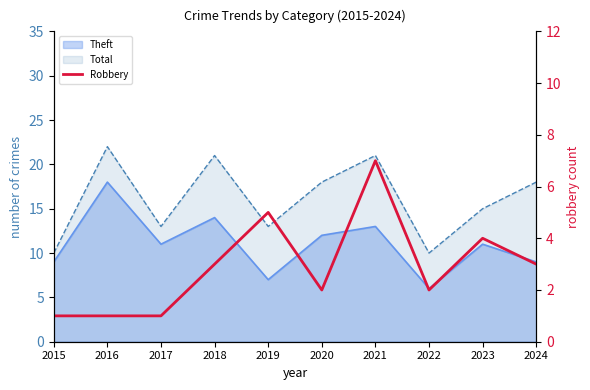

How many data points does each series have?

10